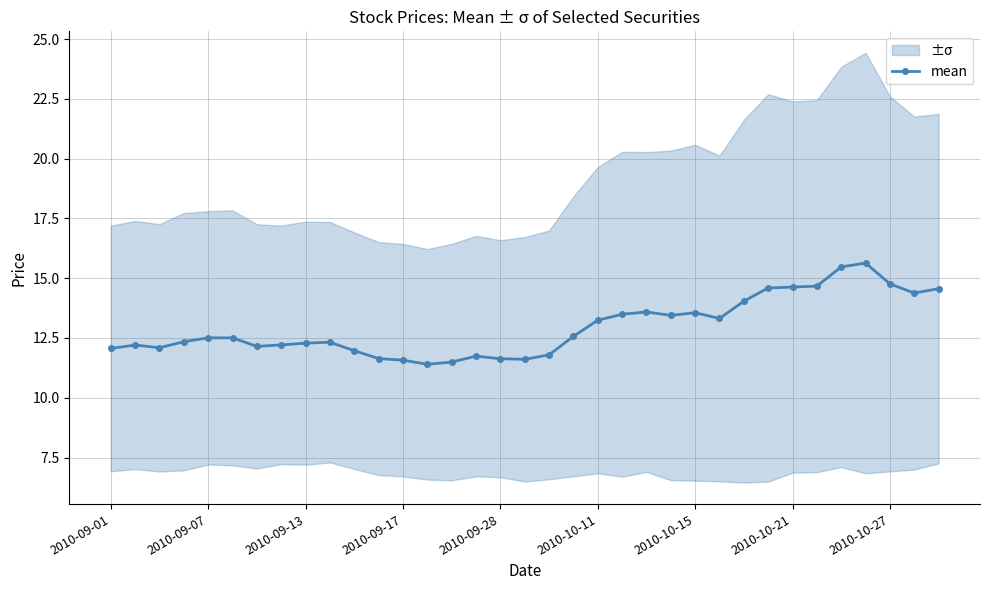

What is the difference between the second highest and minimum values?

4.1